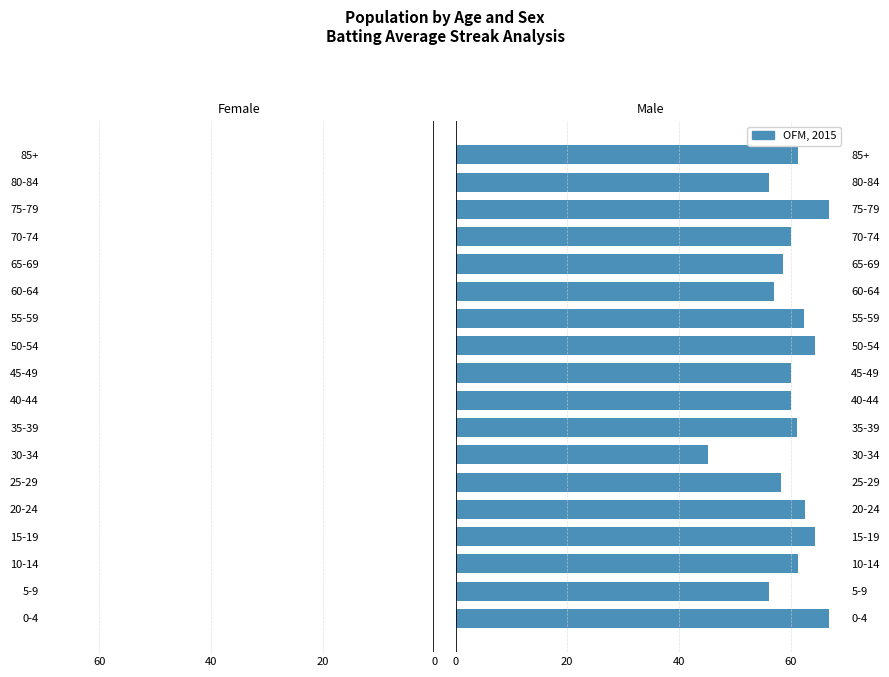

Is it true that Batting Average1 equals -22.2 at 35-39?

False